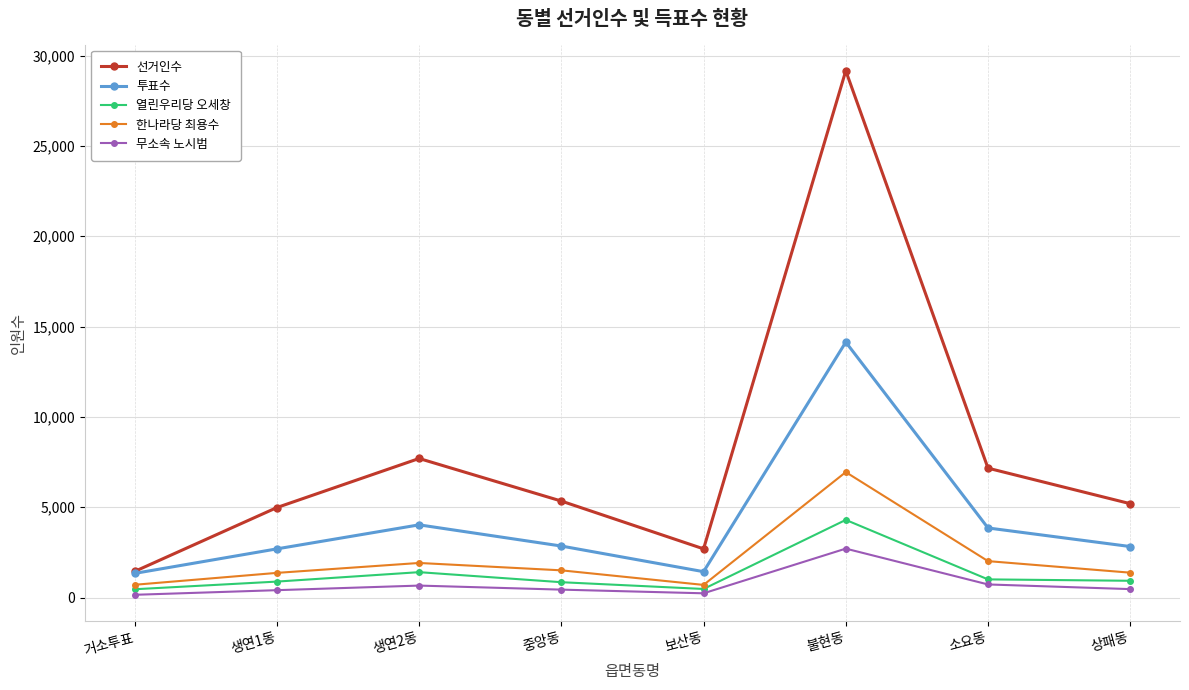

What is the approximate value of 열린우리당 오세창 at 소요동?

1003